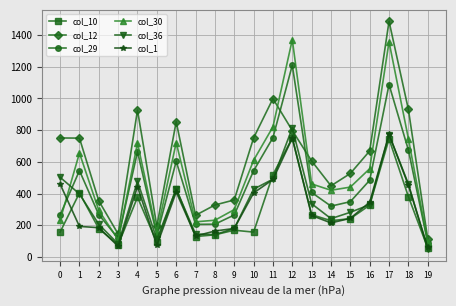

Which series changed the most between 9 and 13?

col_12